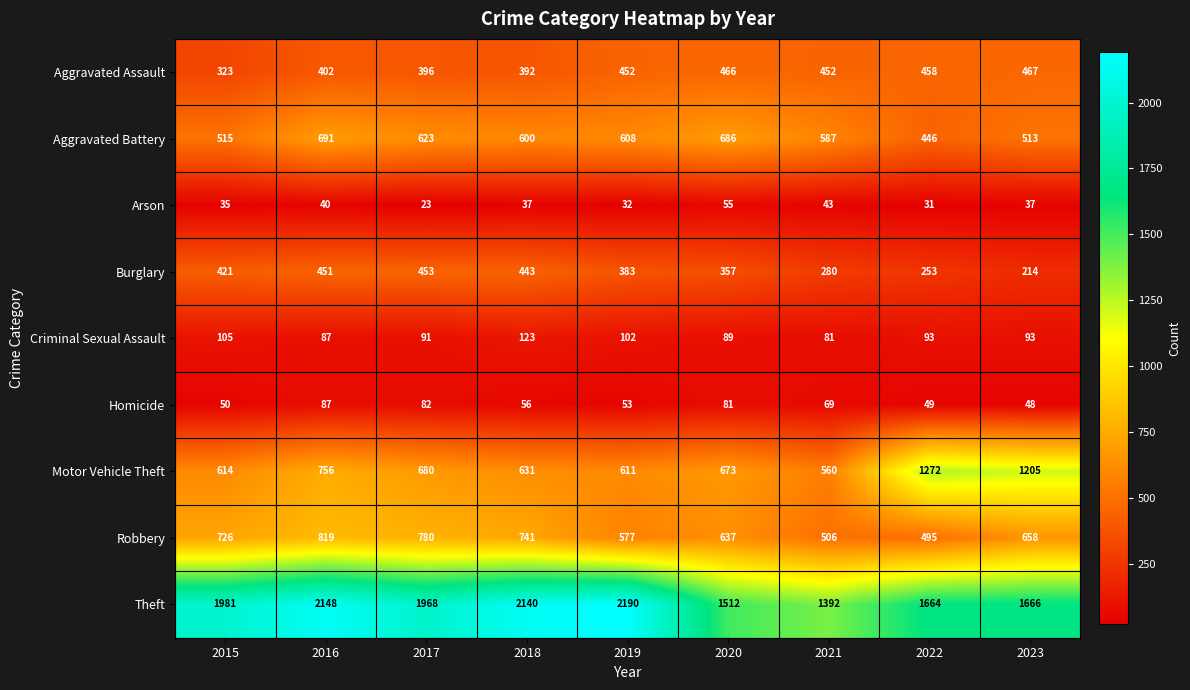

Which series has the largest total across all categories?

Theft